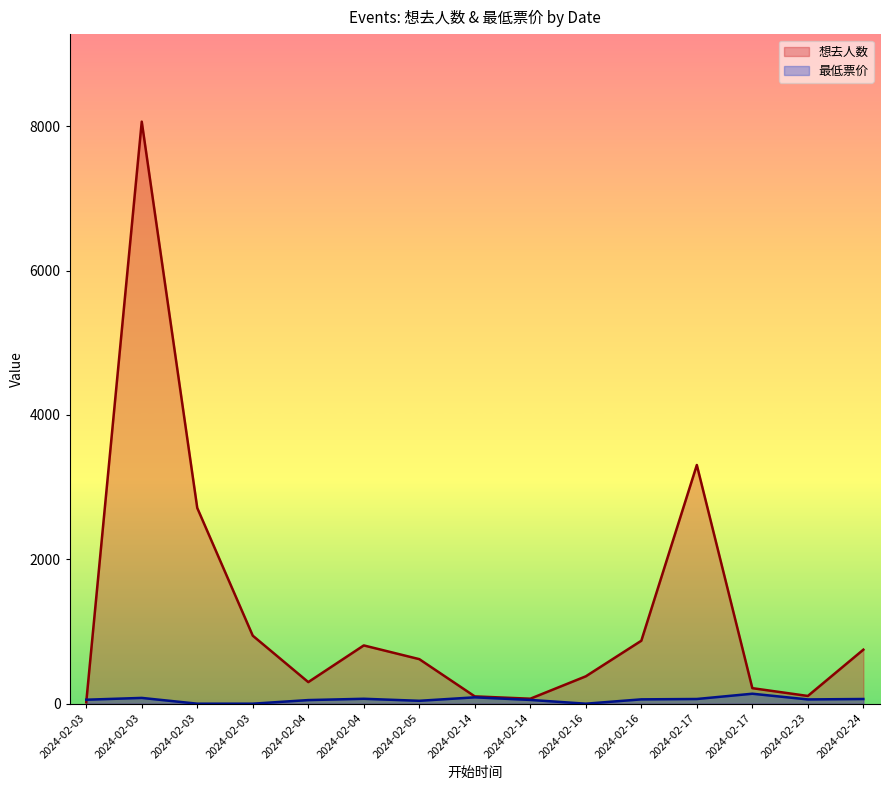

What is the total value across all series at 2024-02-03?

74